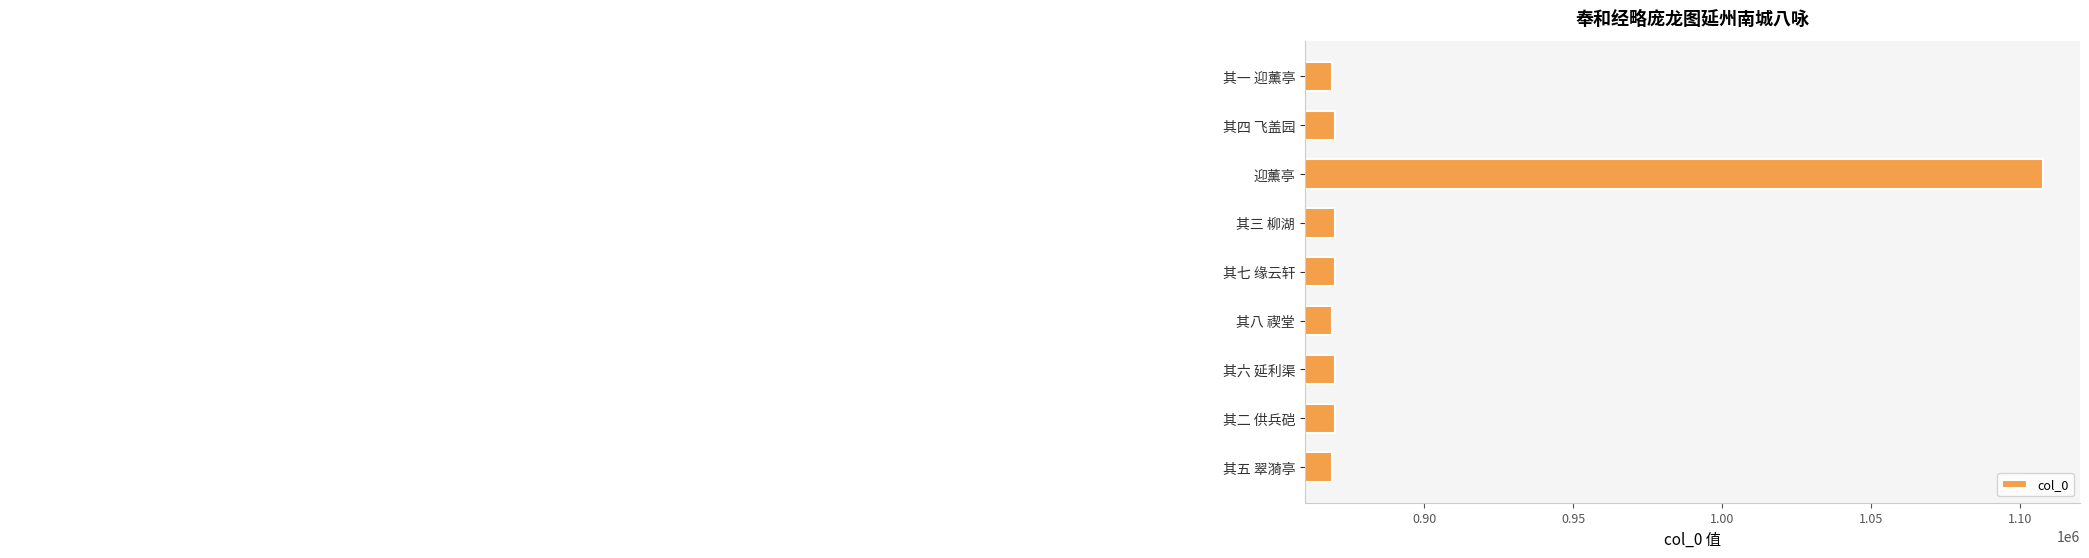

Is it true that the value at 其一 迎薰亭 is 1254315?

False